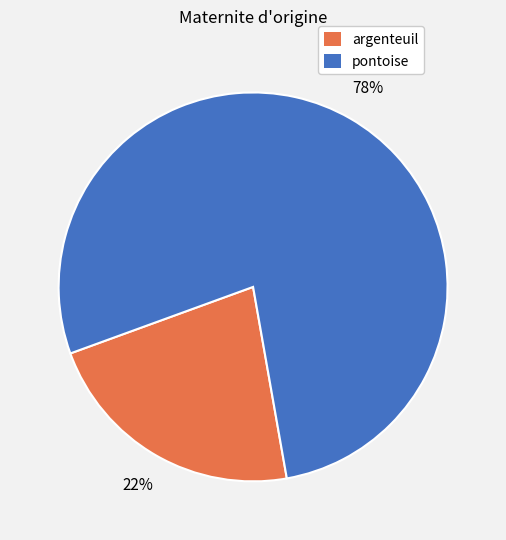

What is the largest slice in the pie chart?

pontoise